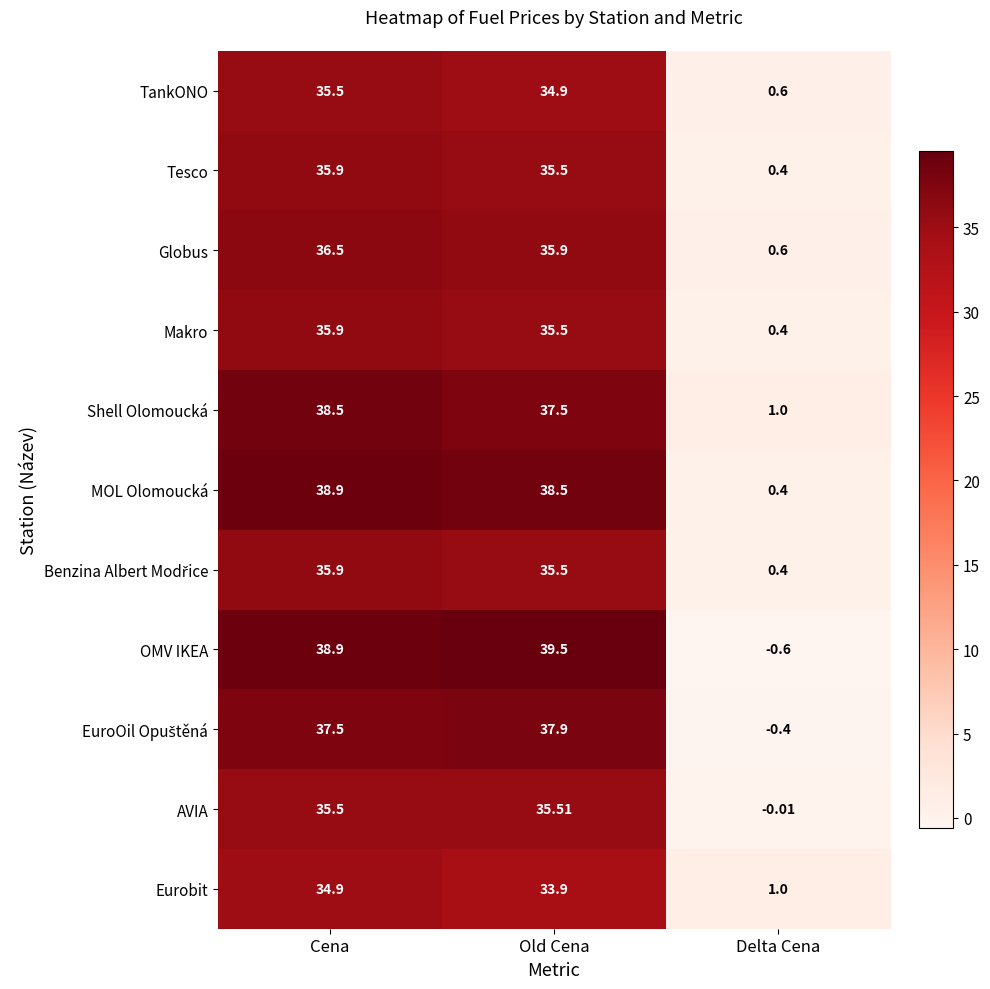

Which series has the widest spread of values?

OMV IKEA